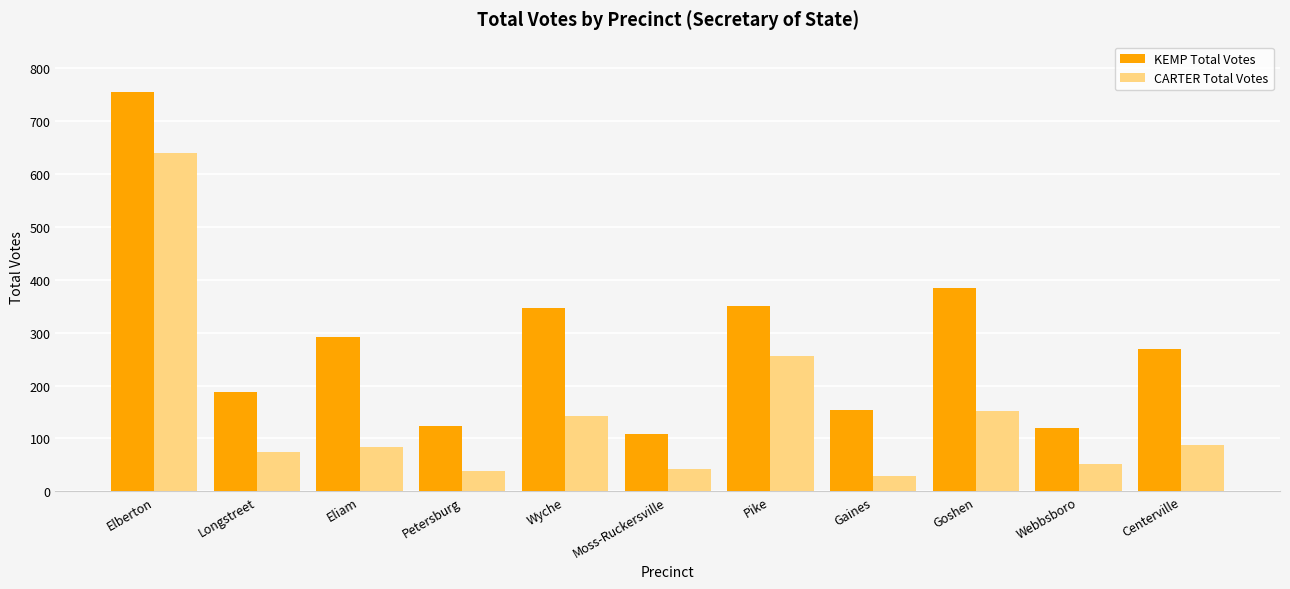

Rank the series at Pike from highest to lowest value.

KEMP Total Votes, CARTER Total Votes